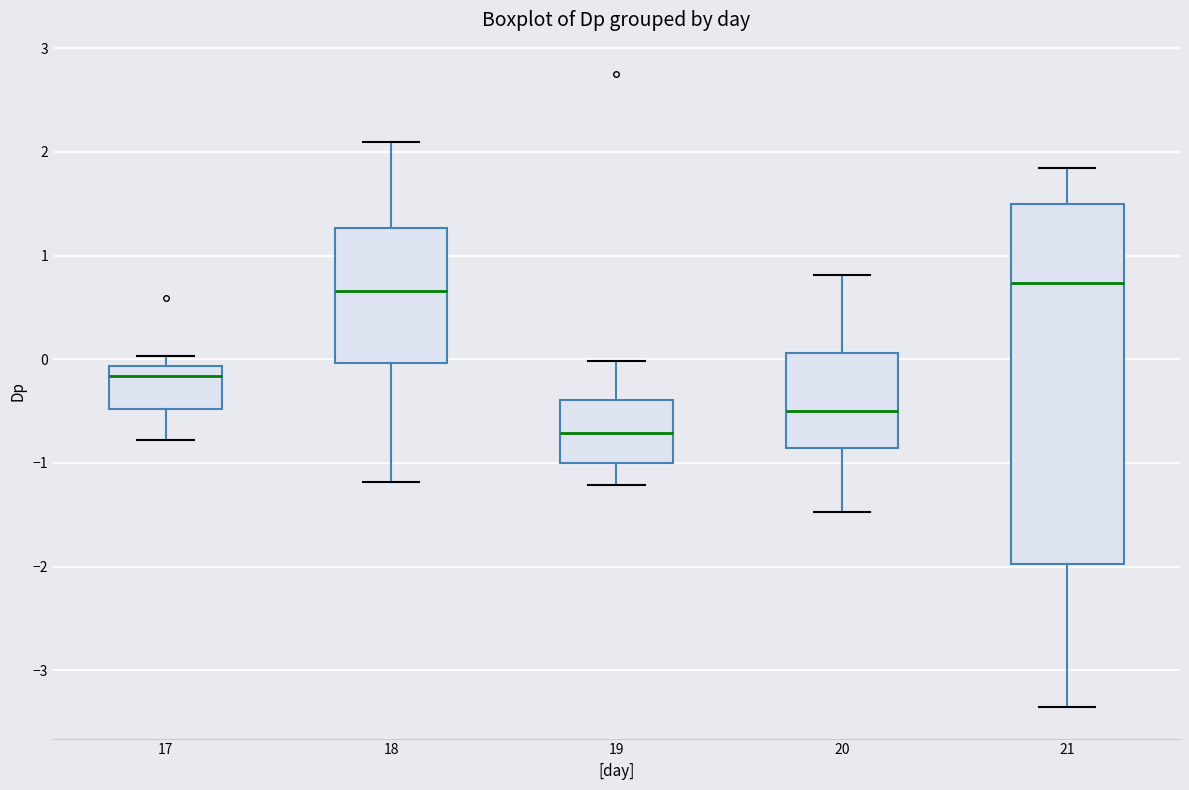

Reading left to right, read every box against the y-axis: the position of its median line, the range the box covers, and the ends of its whiskers. The values are not printed on the chart, so give them approximately, as read against the axis.

17: median -0.2, box -0.5 to -0.1, whiskers -0.8 to 0.0
18: median 0.7, box 0.0 to 1.3, whiskers -1.2 to 2.1
19: median -0.7, box -1.0 to -0.4, whiskers -1.2 to 0.0
20: median -0.5, box -0.9 to 0.1, whiskers -1.5 to 0.8
21: median 0.7, box -2.0 to 1.5, whiskers -3.4 to 1.8